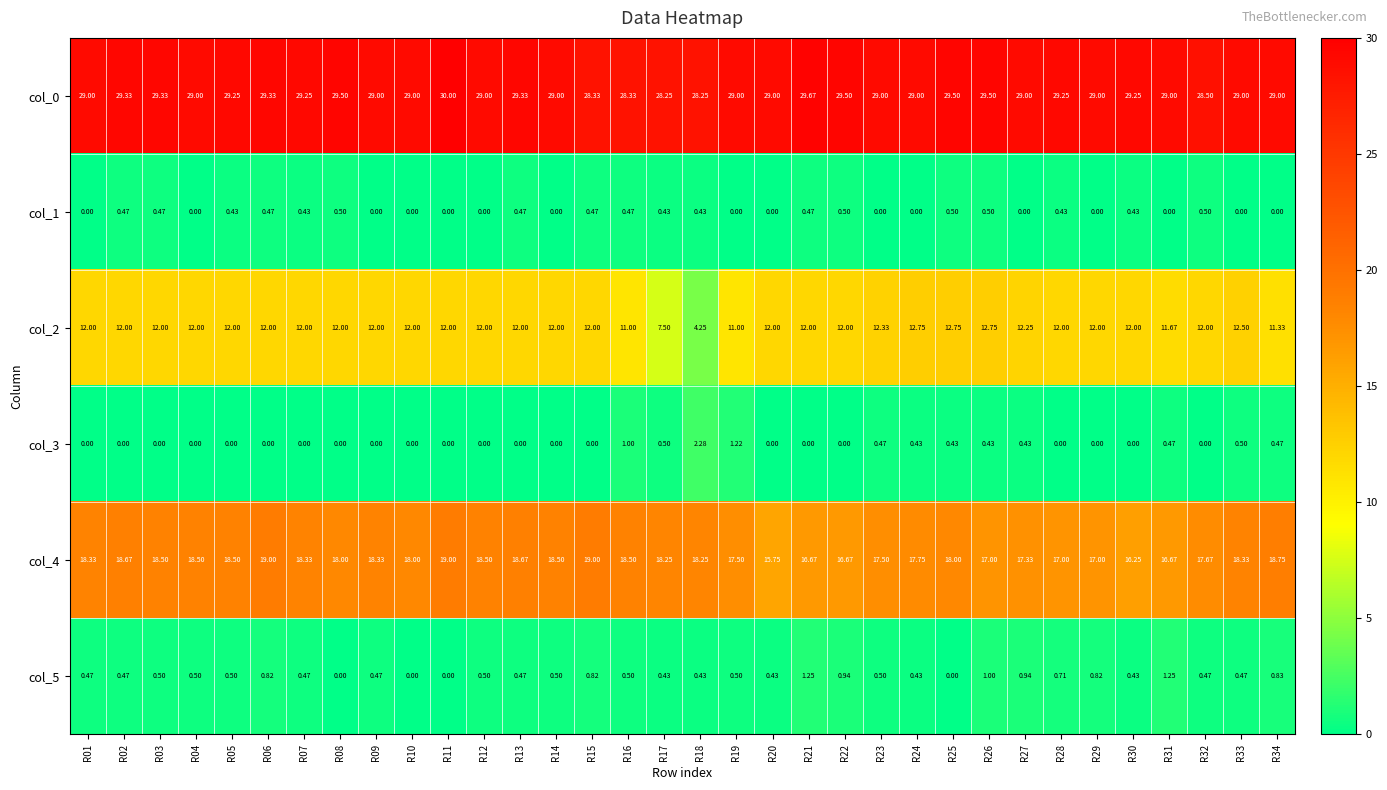

Is the value of col_1 at R04 greater than the value of col_5 at R17?

No